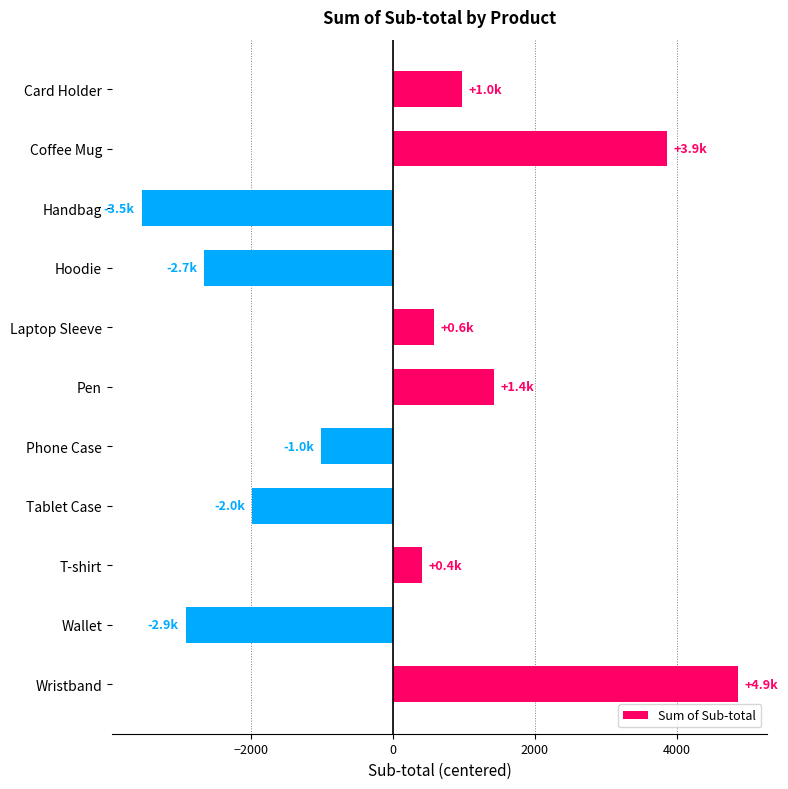

How many positive values are there?

6